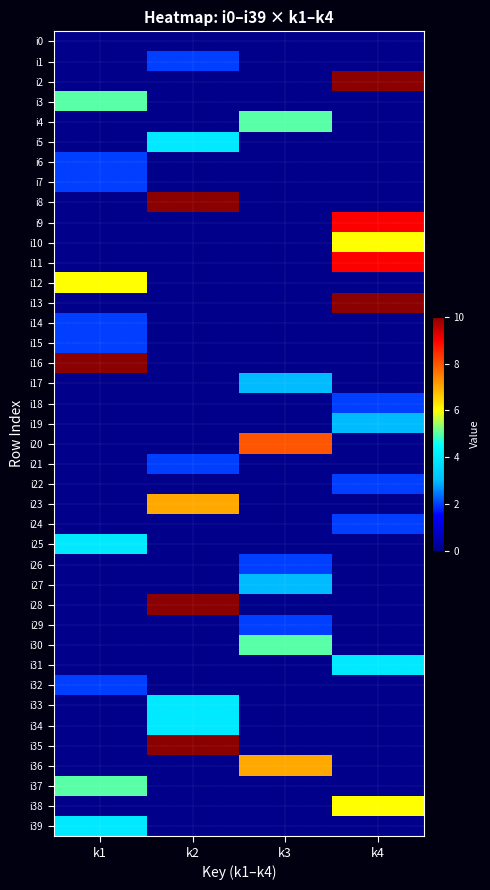

At which category is the sum across all series the highest?

k4